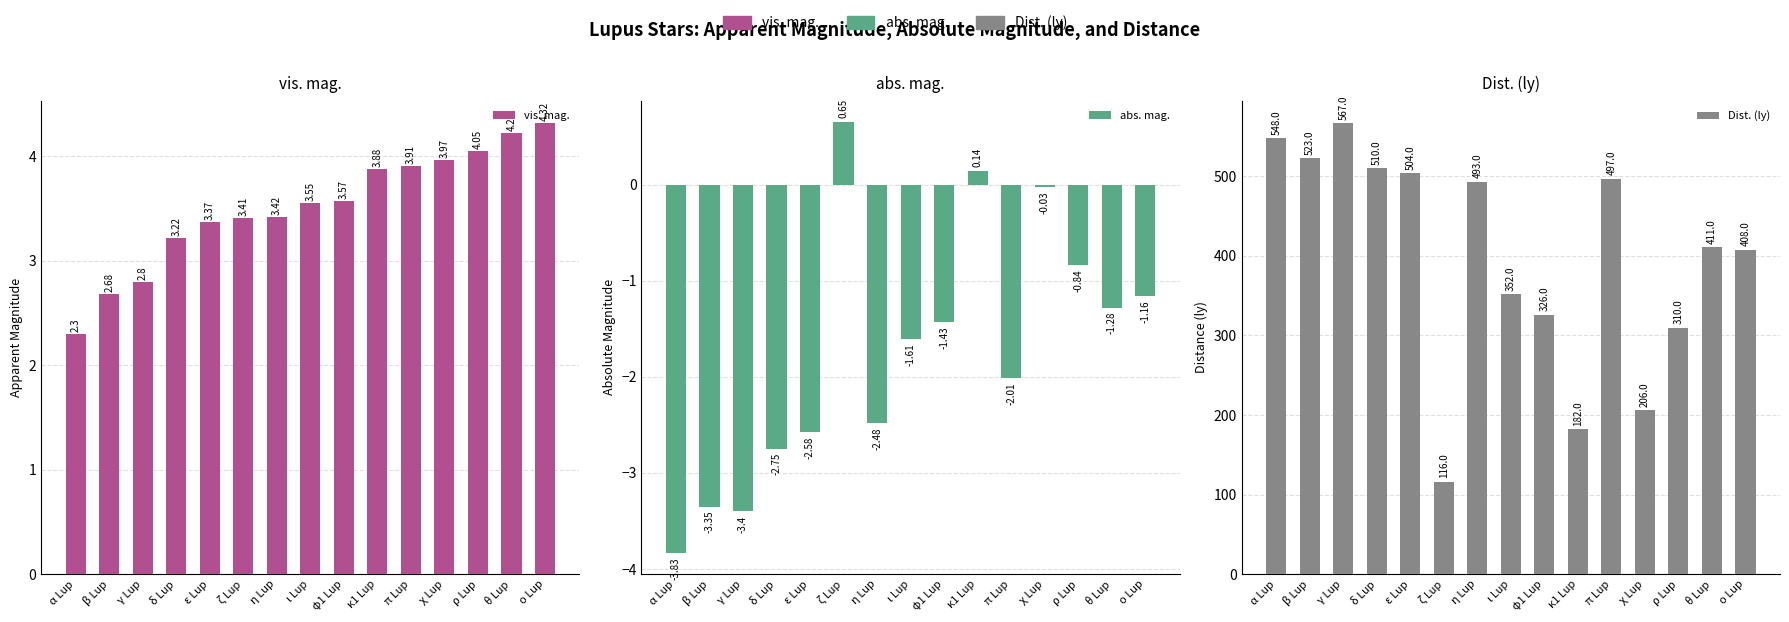

Reading left to right, list all the values displayed in this chart.

vis. mag.: α Lup=2.3	β Lup=2.7	γ Lup=2.8	δ Lup=3.2	ε Lup=3.4	ζ Lup=3.4	η Lup=3.4	ι Lup=3.5	φ1 Lup=3.6	κ1 Lup=3.9	π Lup=3.9	χ Lup=4.0	ρ Lup=4.0	θ Lup=4.2	ο Lup=4.3
abs. mag.: α Lup=-3.8	β Lup=-3.4	γ Lup=-3.4	δ Lup=-2.8	ε Lup=-2.6	ζ Lup=0.7	η Lup=-2.5	ι Lup=-1.6	φ1 Lup=-1.4	κ1 Lup=0.1	π Lup=-2.0	χ Lup=-0.0	ρ Lup=-0.8	θ Lup=-1.3	ο Lup=-1.2
Dist. (ly): α Lup=548.0	β Lup=523.0	γ Lup=567.0	δ Lup=510.0	ε Lup=504.0	ζ Lup=116.0	η Lup=493.0	ι Lup=352.0	φ1 Lup=326.0	κ1 Lup=182.0	π Lup=497.0	χ Lup=206.0	ρ Lup=310.0	θ Lup=411.0	ο Lup=408.0